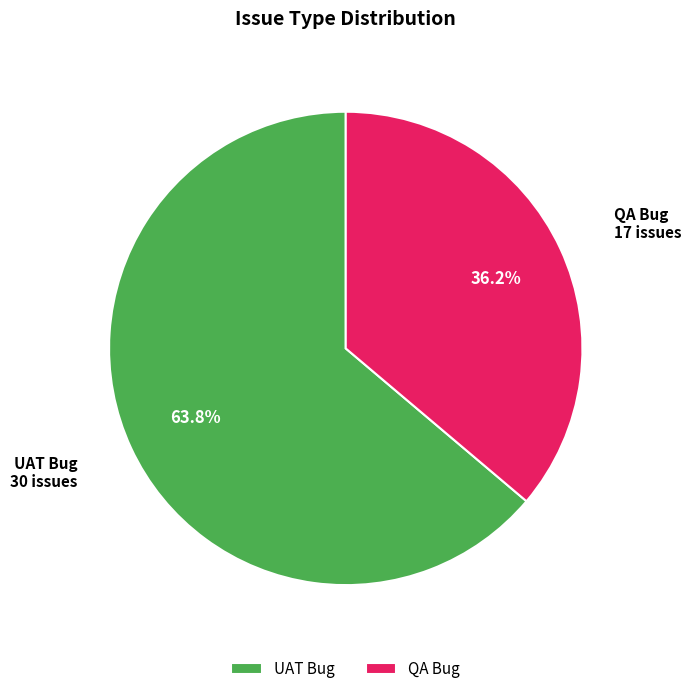

Is there any slice that represents more than half of the pie?

Yes